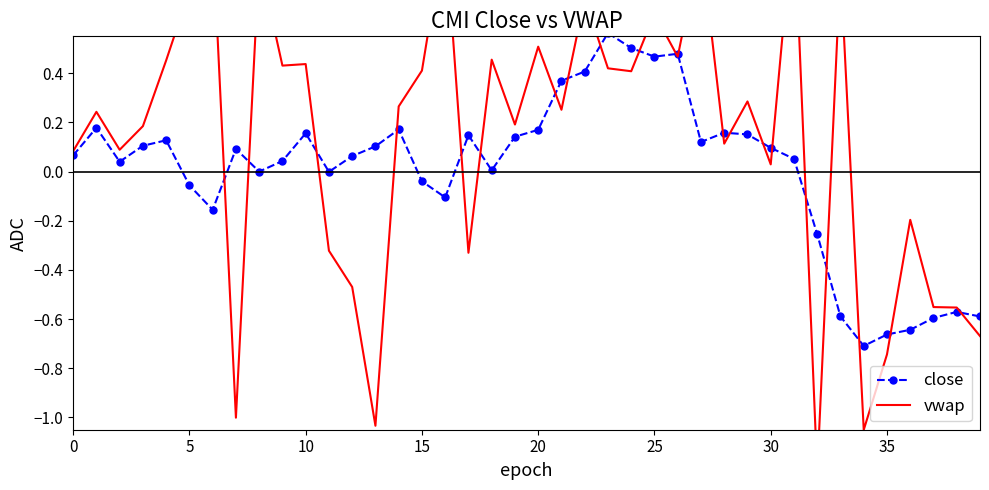

Which series changed the most between 24 and 39?

close